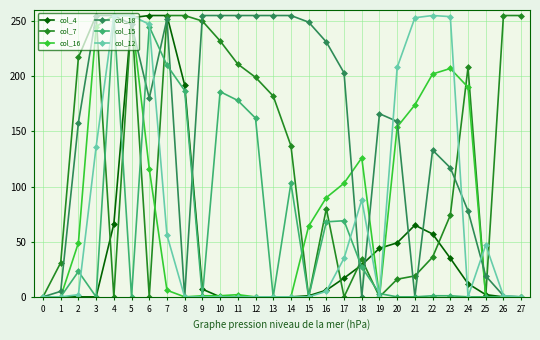

Which series has the largest total across all categories?

col_18